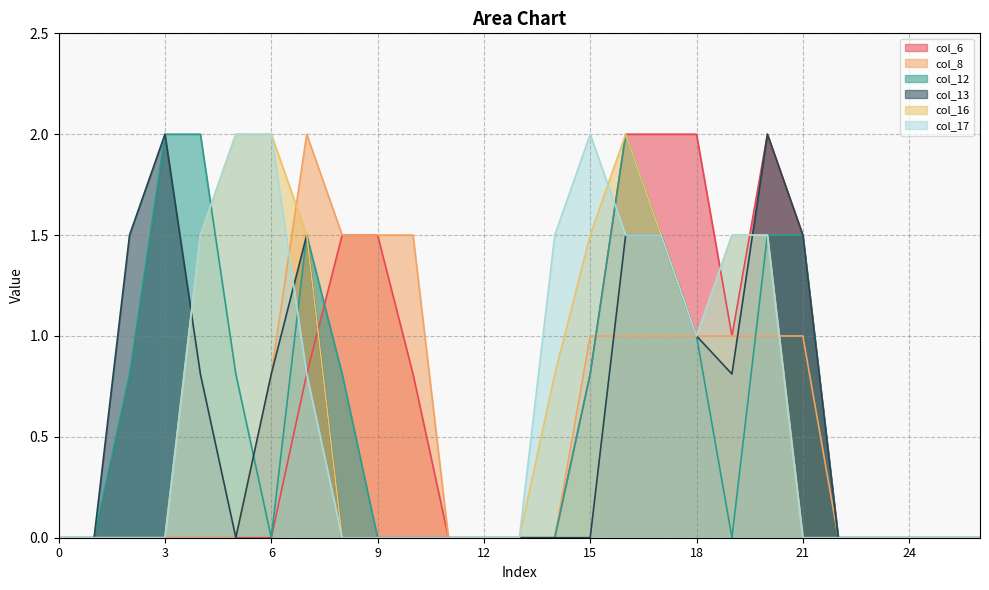

Is it true that col_16 equals 0.0 at 24?

True